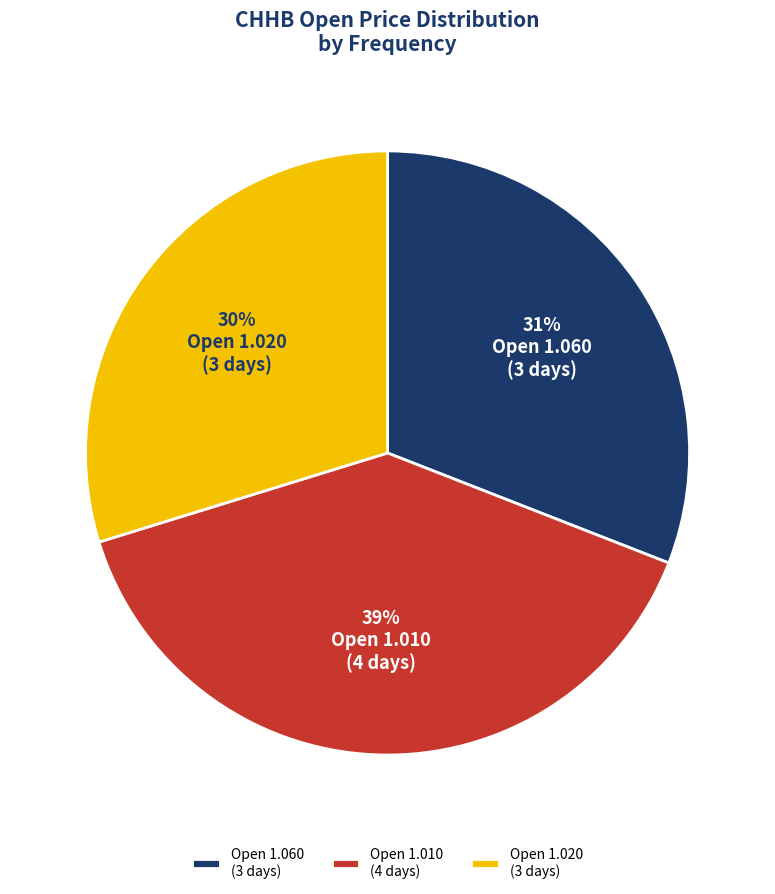

Which slice is the largest?

Open 1.010 (4 days)